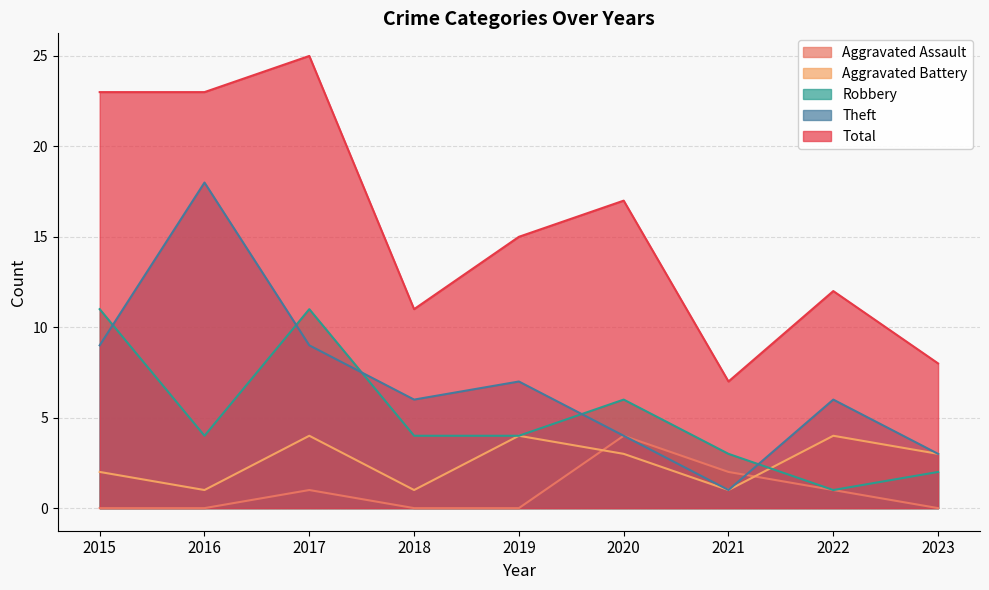

The Aggravated Battery series shows 3 at 2020. True or false?

True